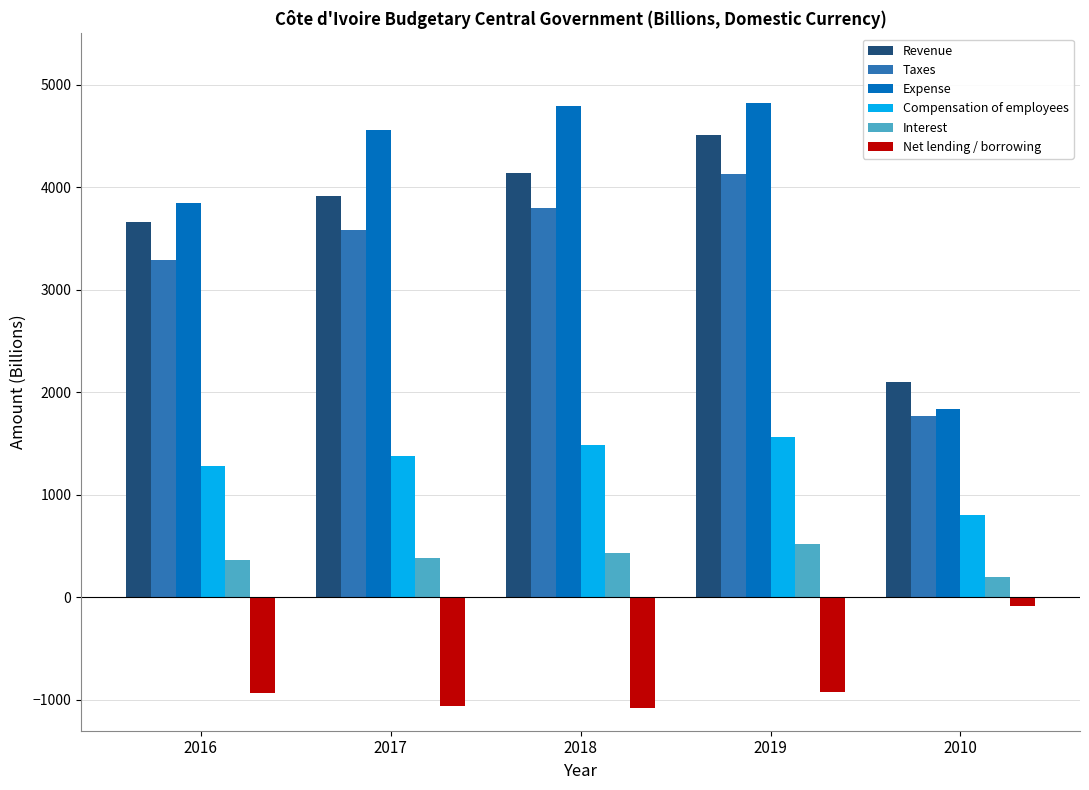

What is the sum of all Revenue values?

18311.6